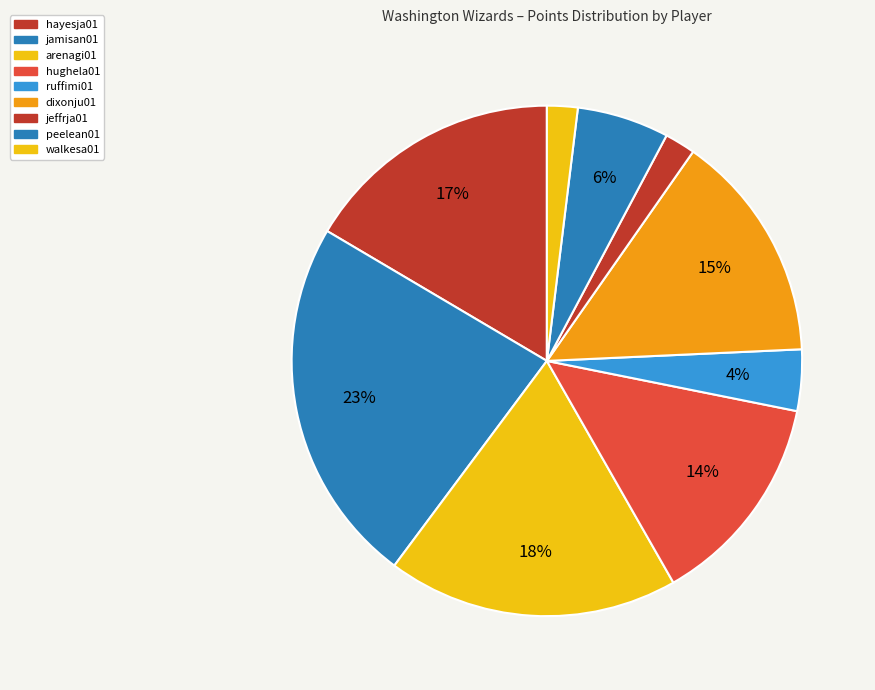

Count the number of slices in the pie.

9